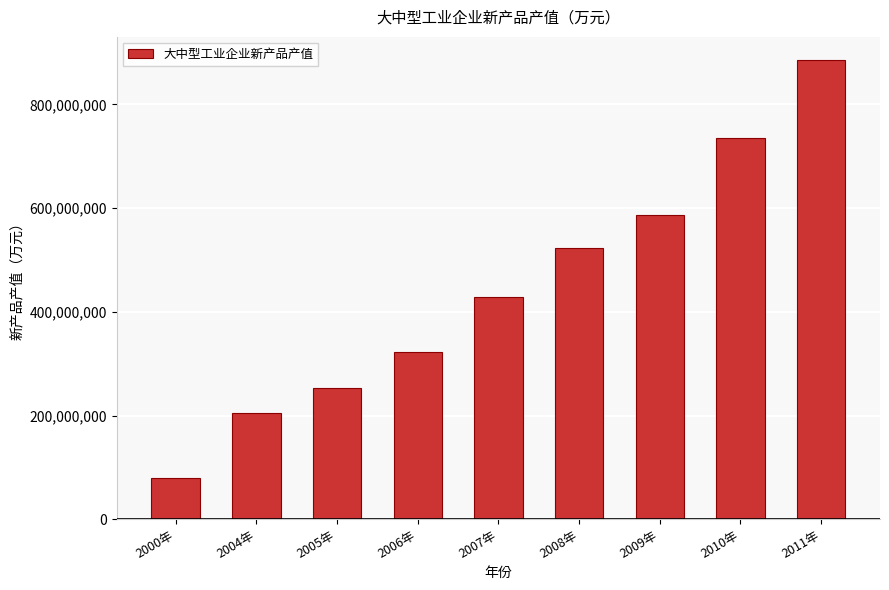

Count the number of data series in this chart.

1